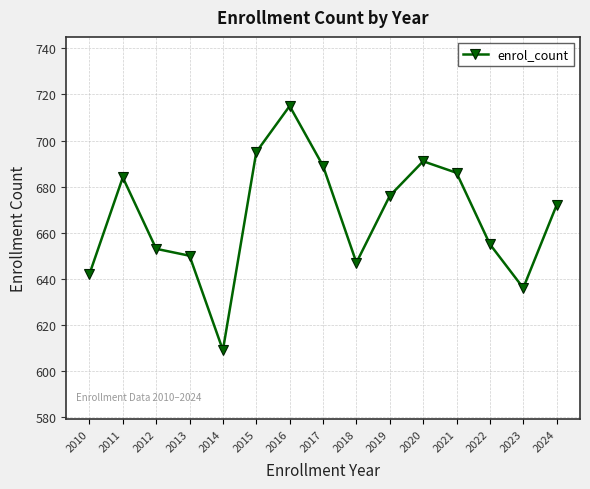

Approximately how many times larger is the value at 2019 compared to 2021?

1.0